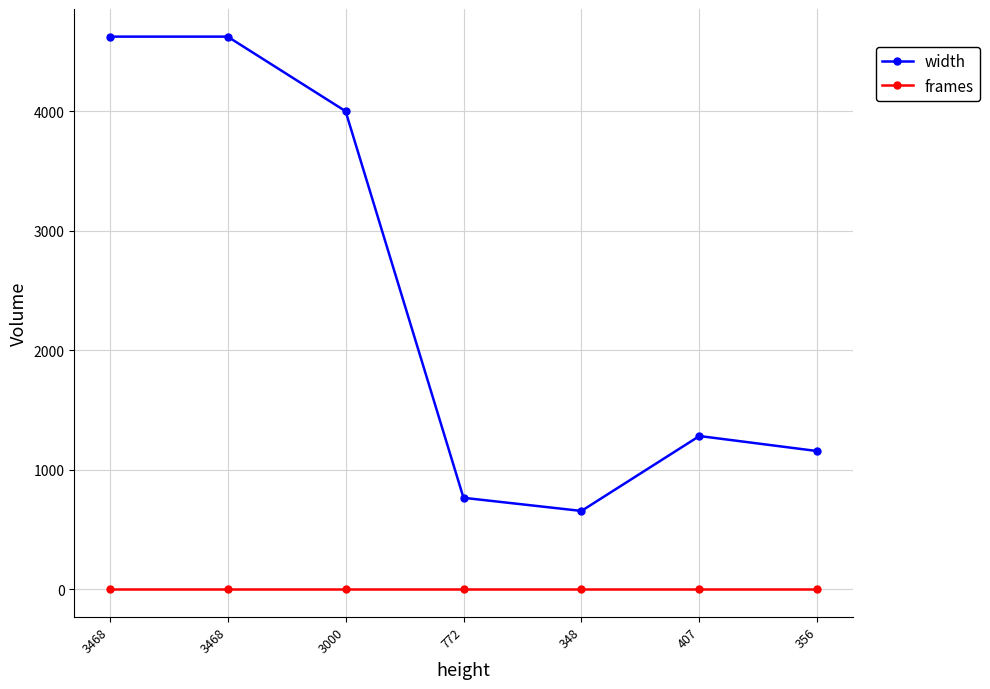

Count the number of categories in the chart.

7